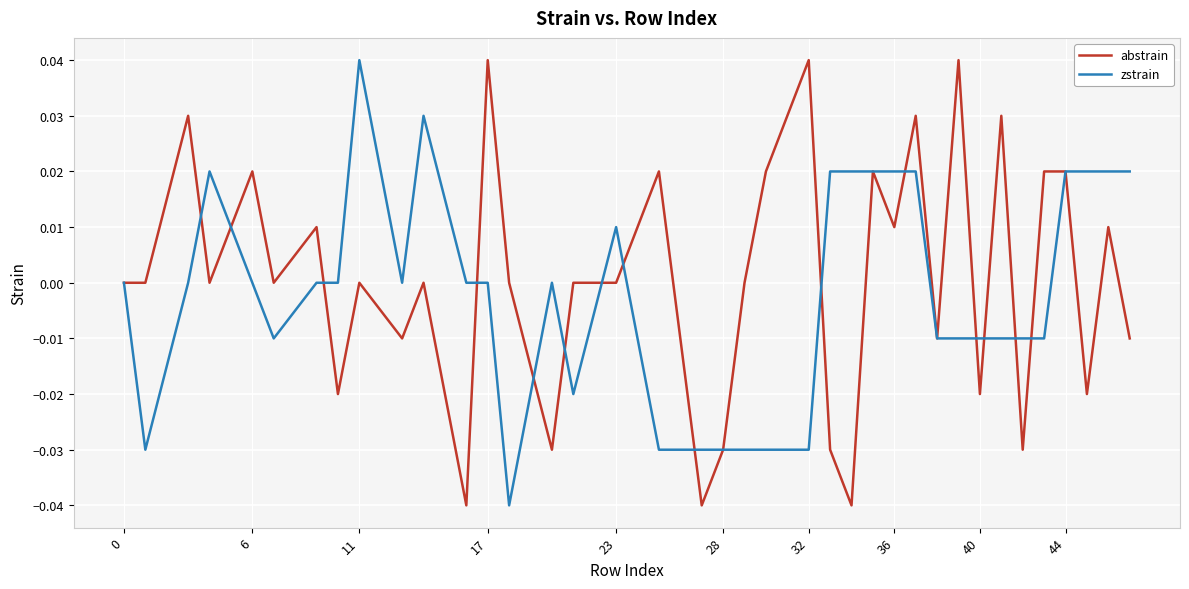

Which series has the largest total across all categories?

abstrain